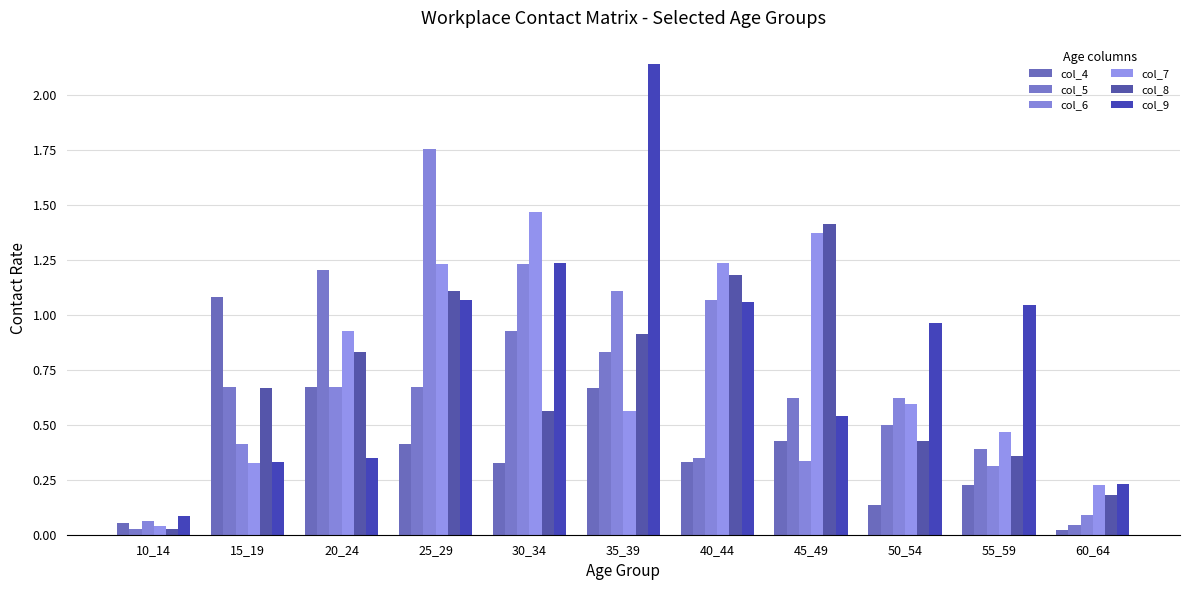

Count the number of categories in the chart.

11